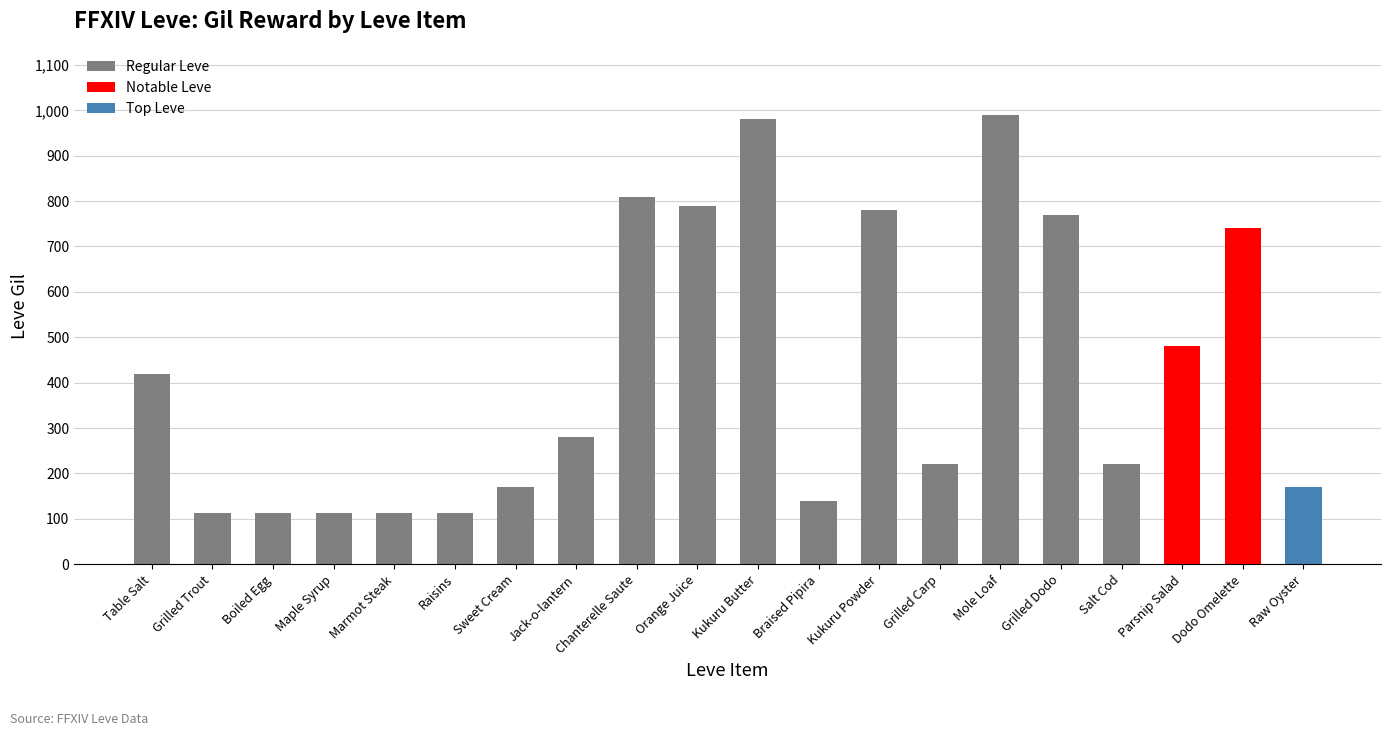

What position from the right is Chanterelle Saute?

12